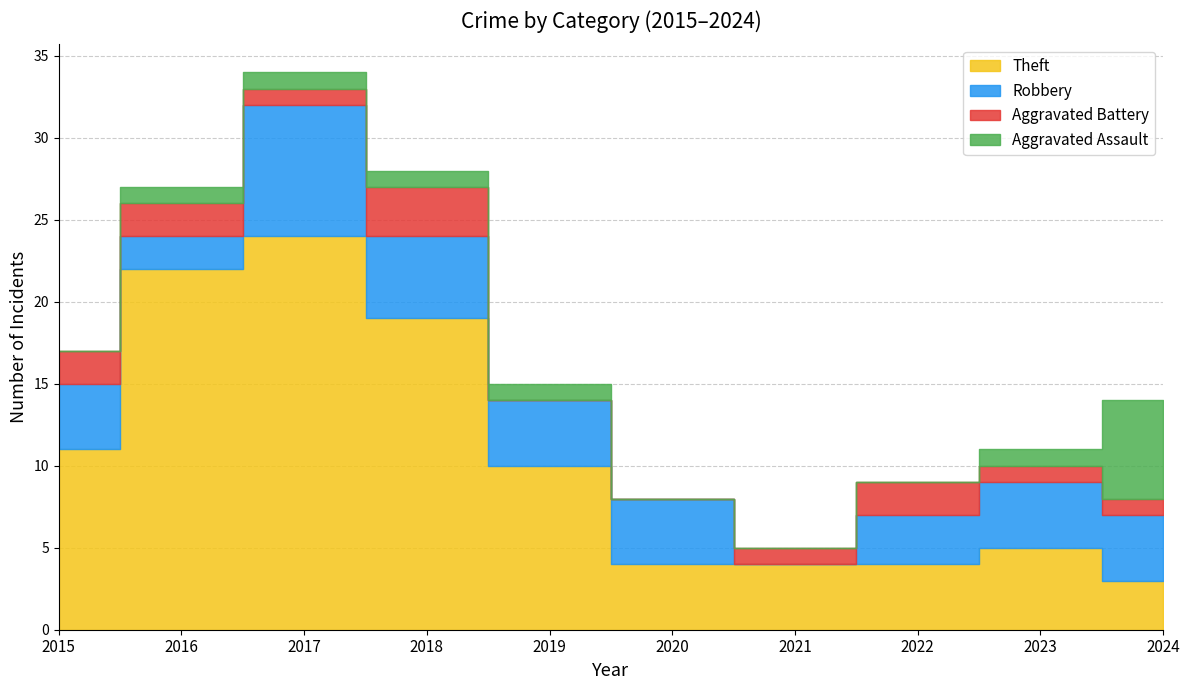

True or false: Aggravated Assault has more than 2 interior local peaks.

False